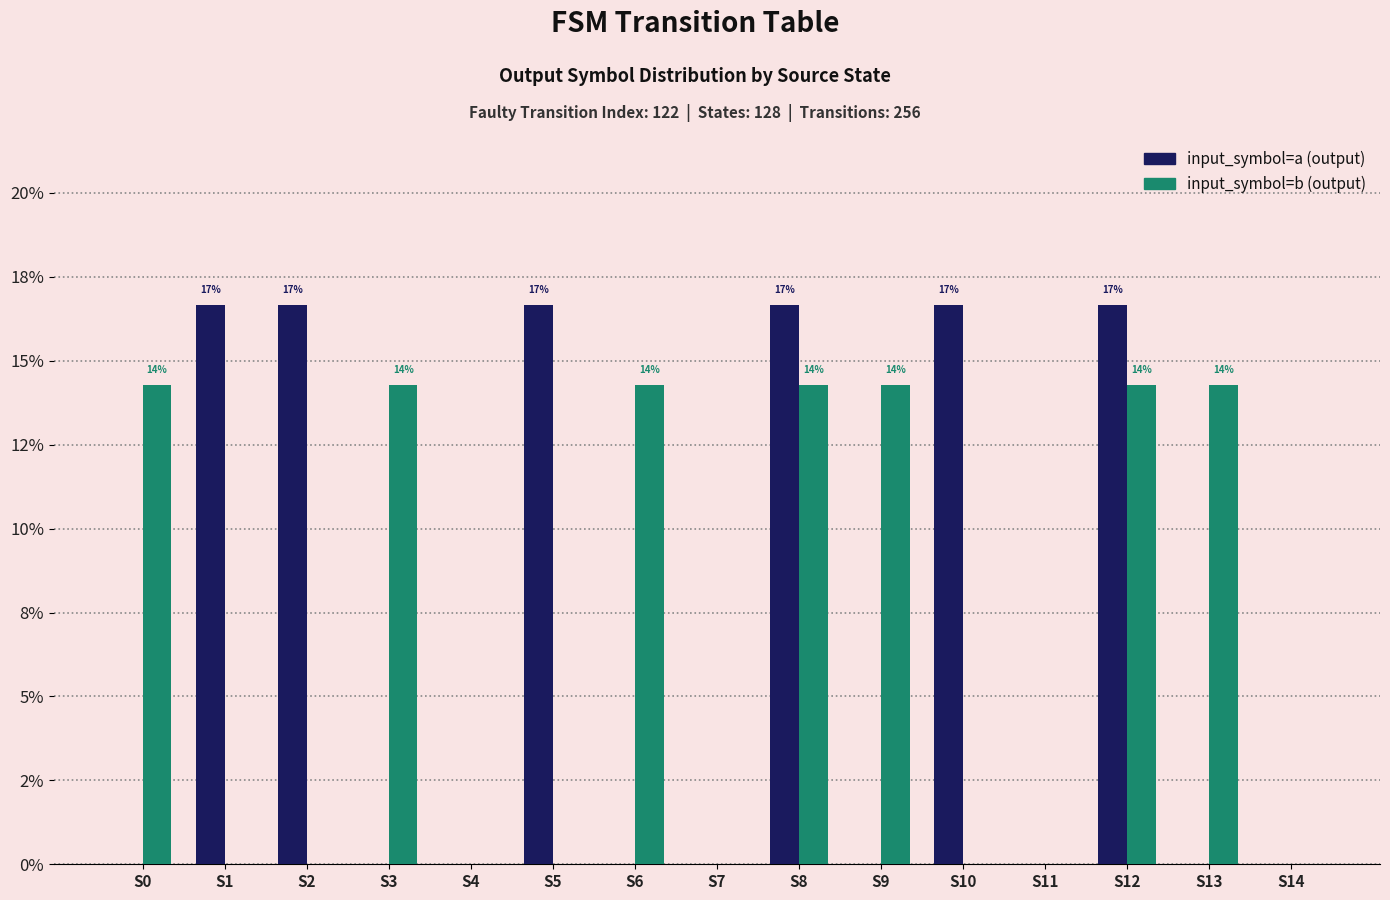

Are the bars horizontal?

No